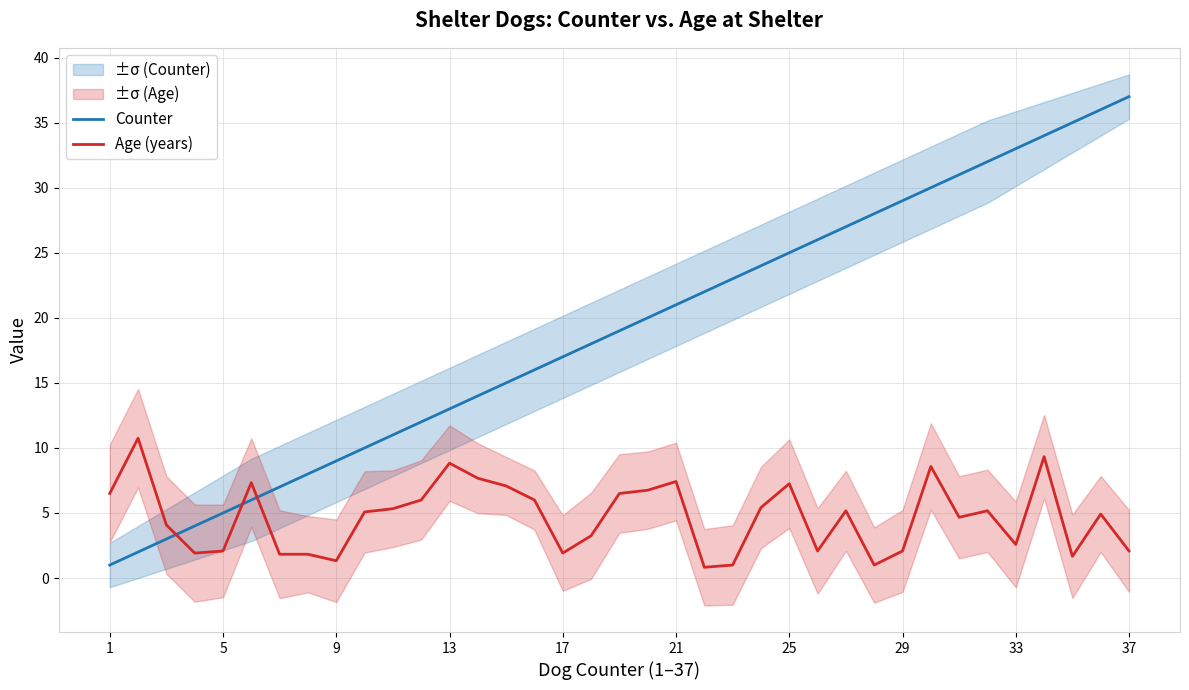

True or false: Age (years) has more than 0 interior local peaks.

True